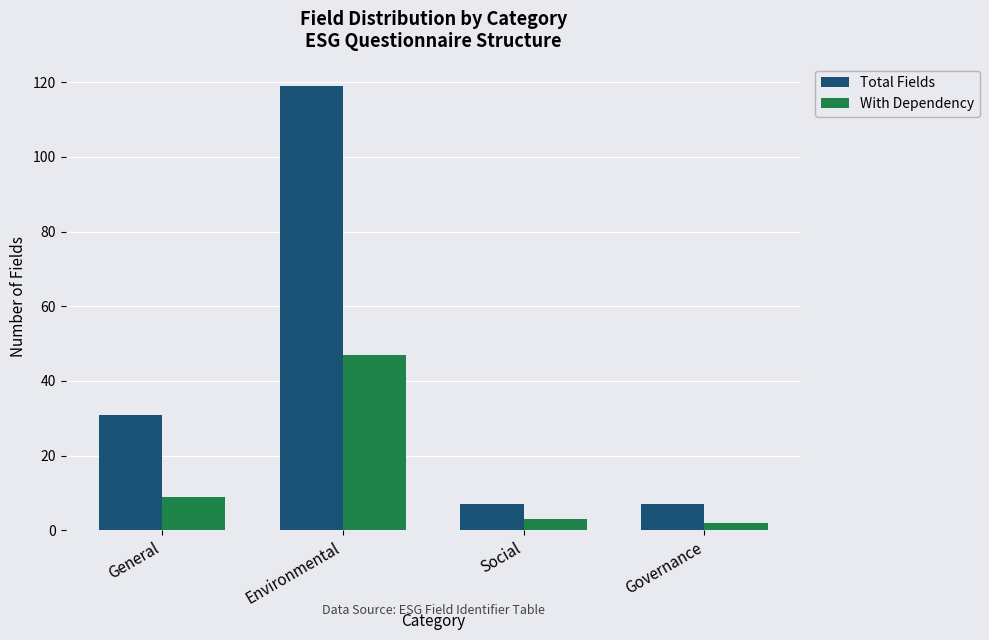

Is it true that Total Fields equals 7 at Governance?

True